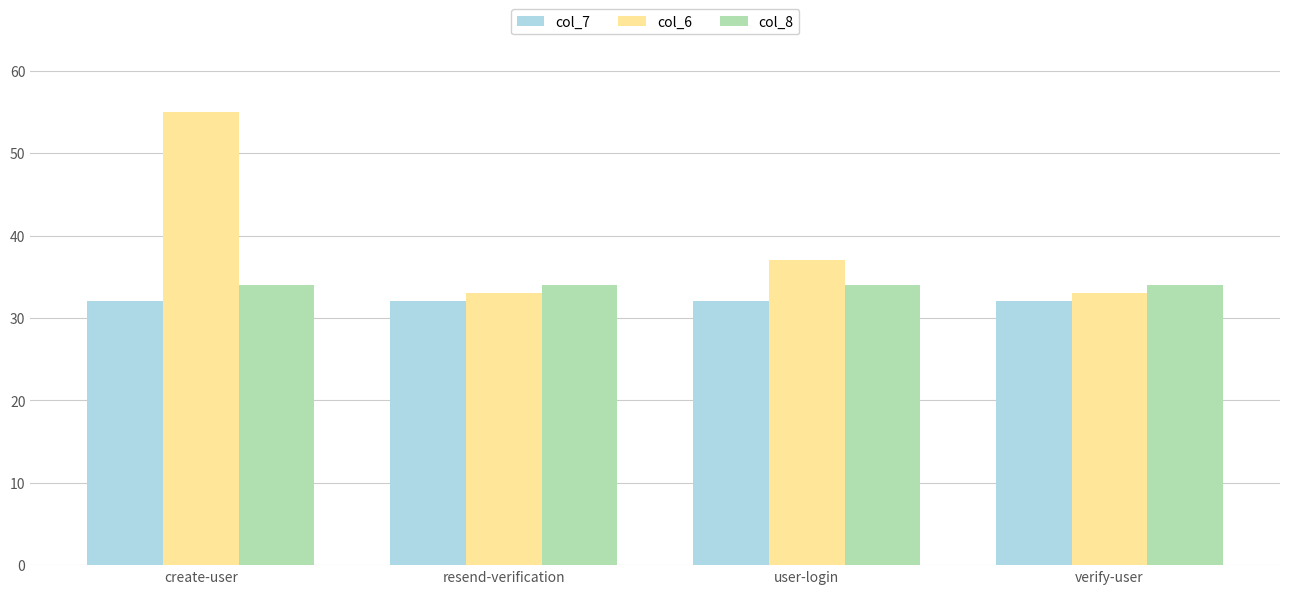

What is the label of the 2nd bar from the left?

resend-verification